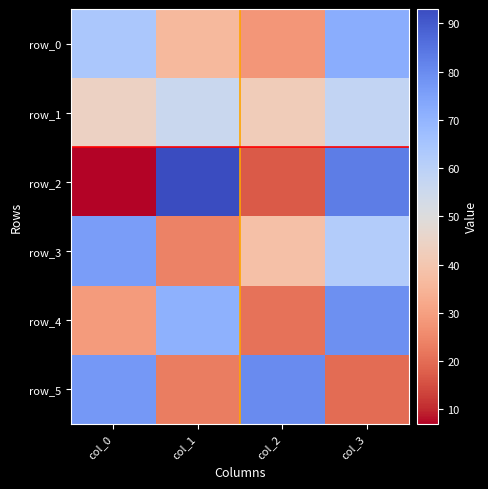

List the series in order of their peak value, highest first.

row_2, row_5, row_4, row_3, row_0, row_1